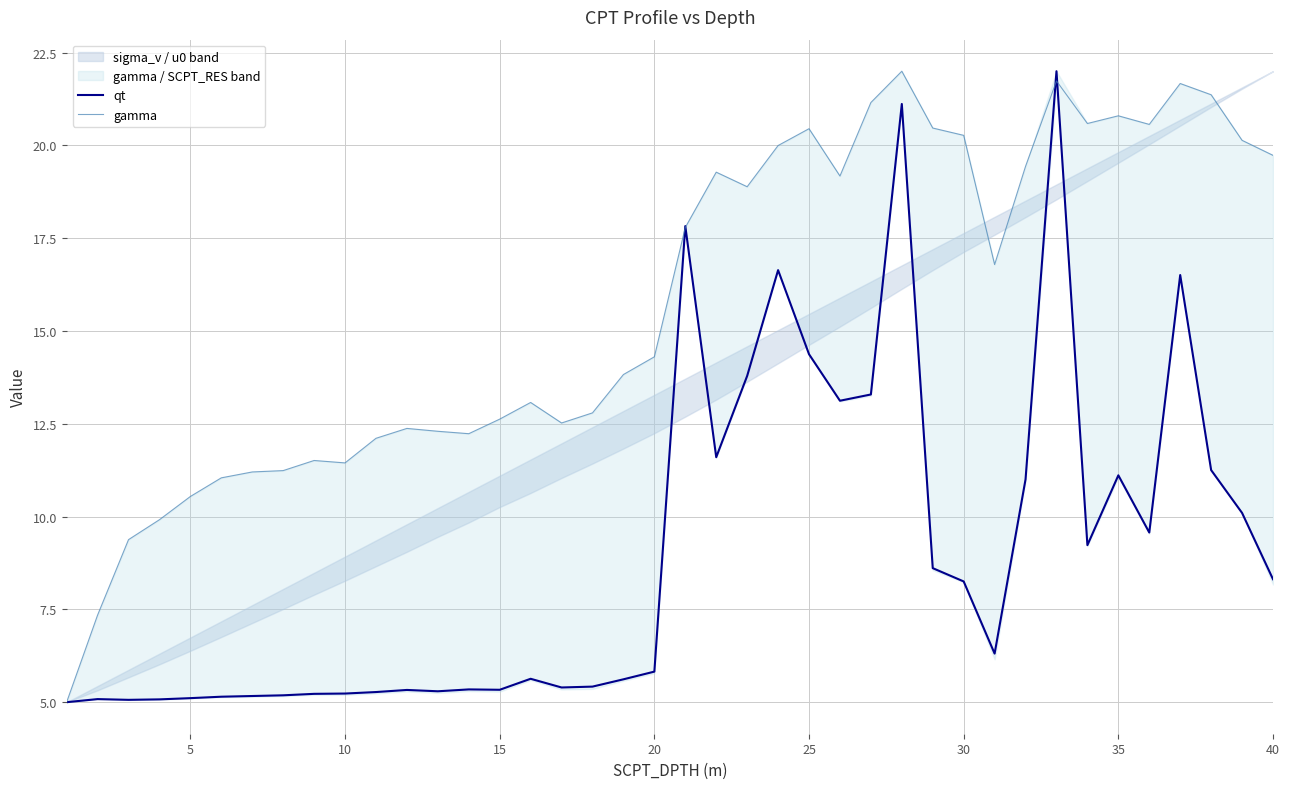

What is the maximum value for qt?

22.0